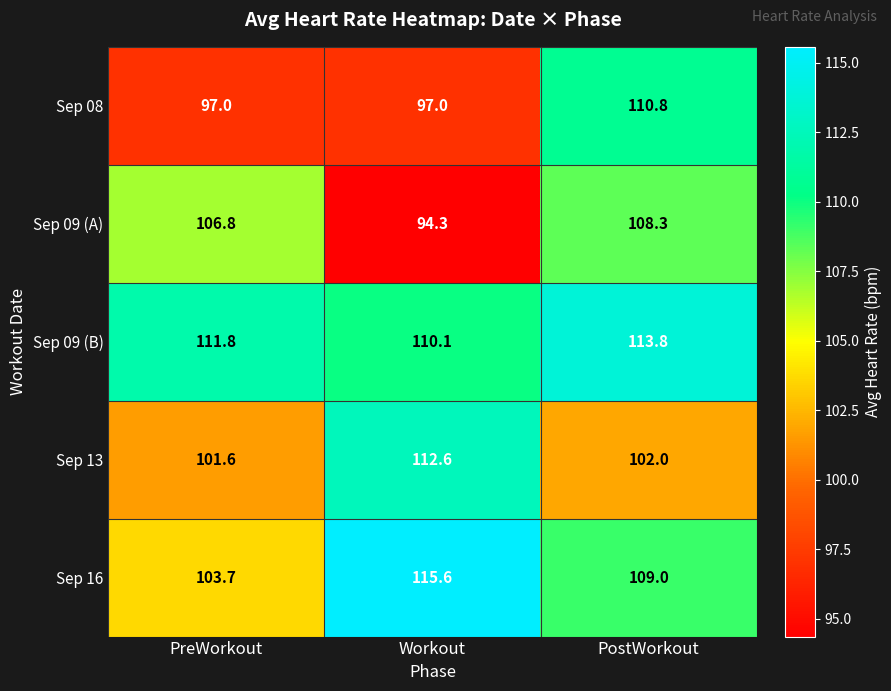

Where is Sep 09 (B) nearest to the value 111?

PreWorkout